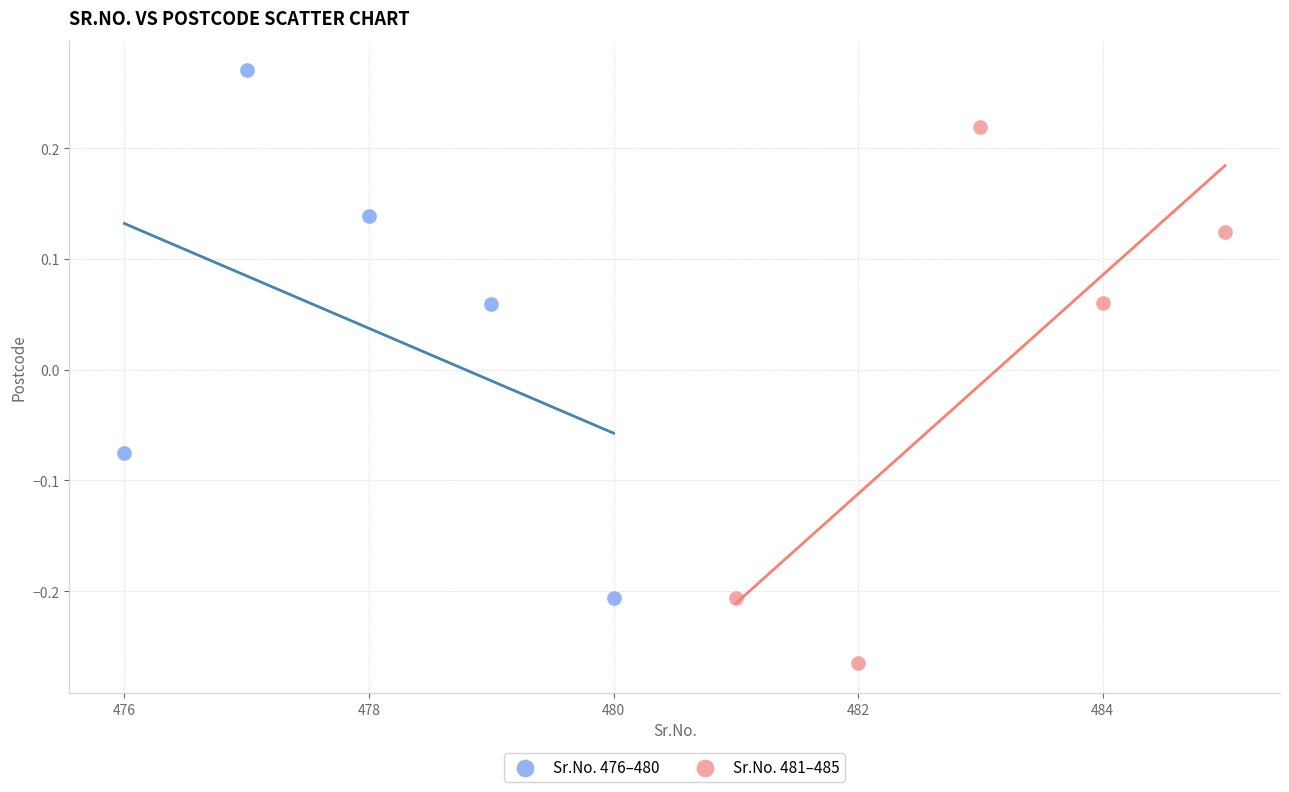

Which series reaches the minimum Y coordinate?

Sr.No. 481–485